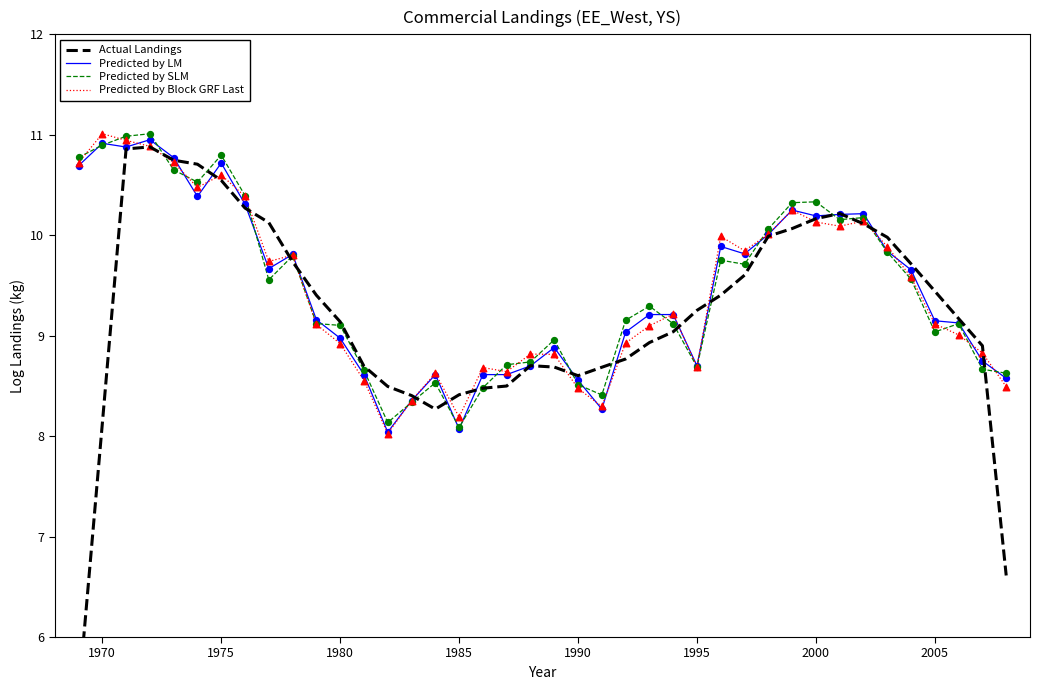

Which series reaches the maximum Y coordinate?

Predicted by Block GRF Last